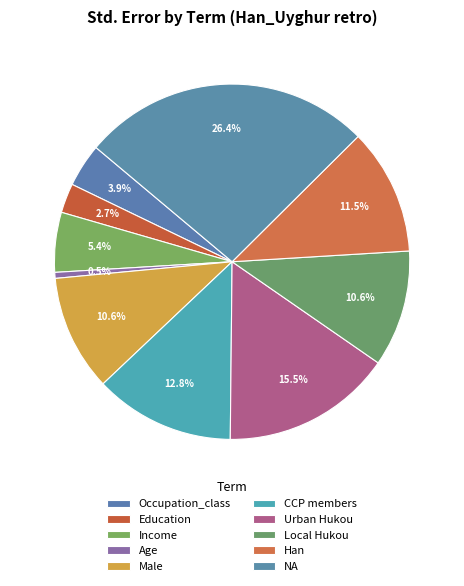

How many segments does this pie chart have?

10